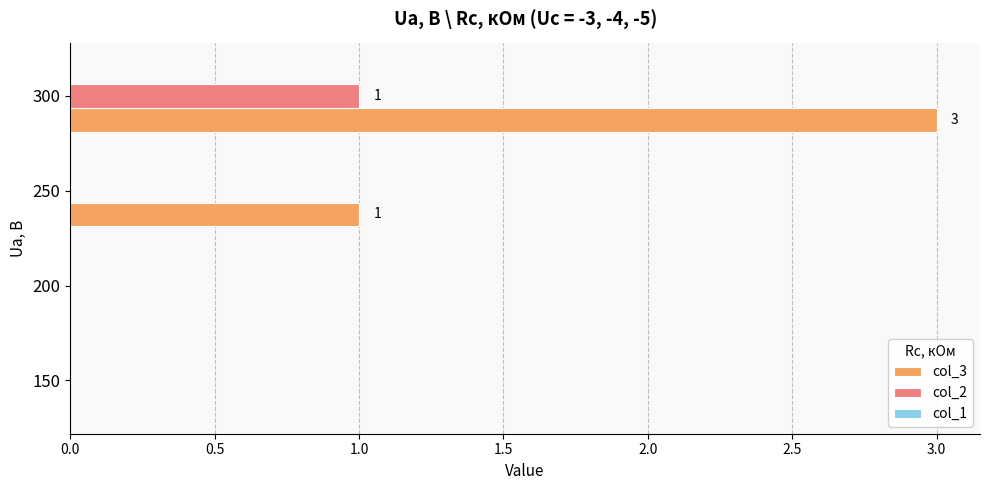

At which label does col_2 reach its peak?

300